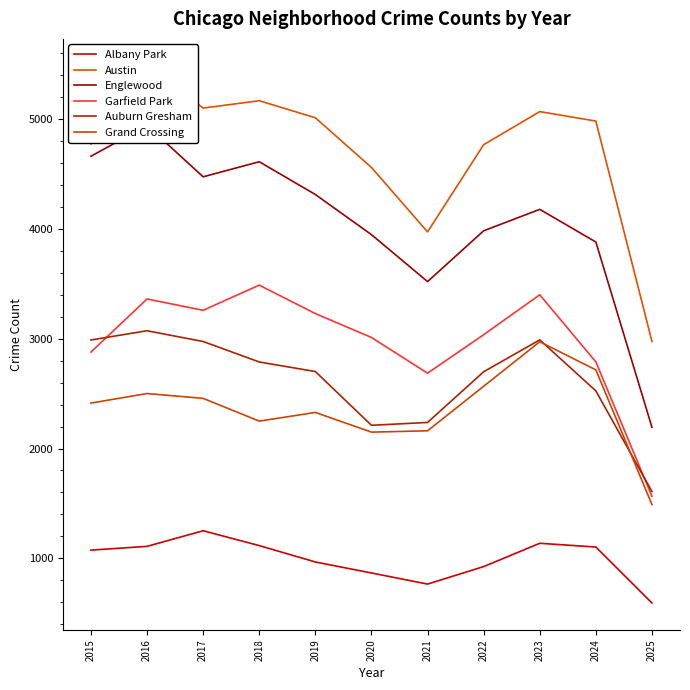

What is the maximum value for Garfield Park?

3486